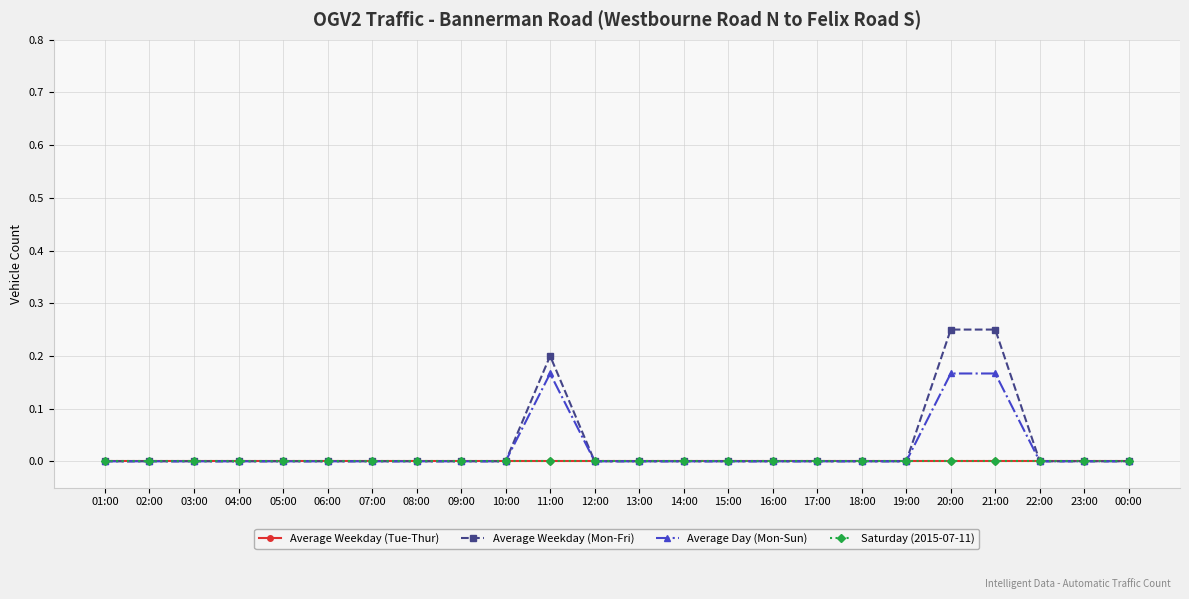

What is the difference between the maximum and second lowest values in the Average Day (Mon-Sun) series?

0.2